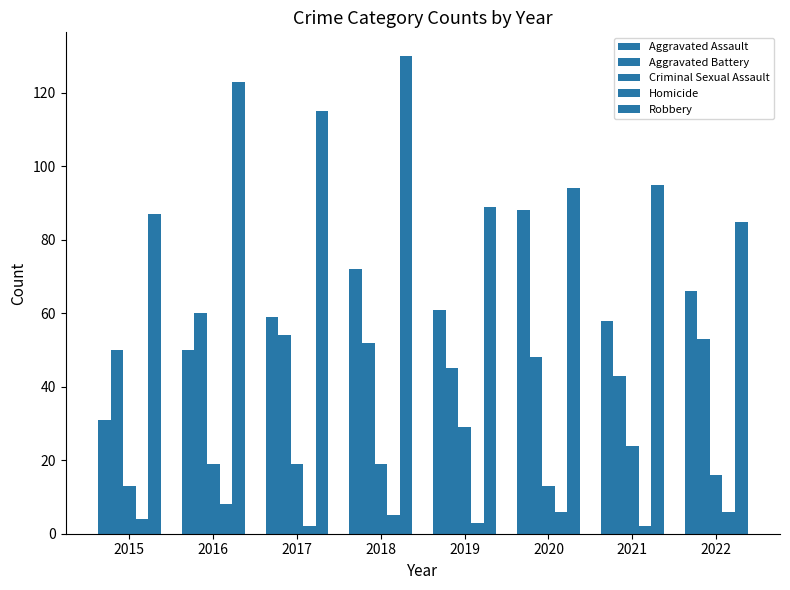

How many series are shown in this chart?

5